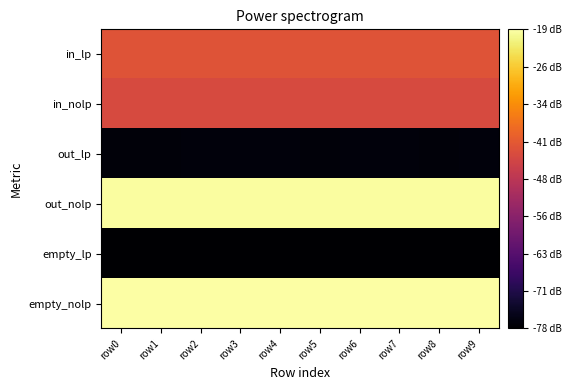

What is the minimum value shown in the chart?

-78.3